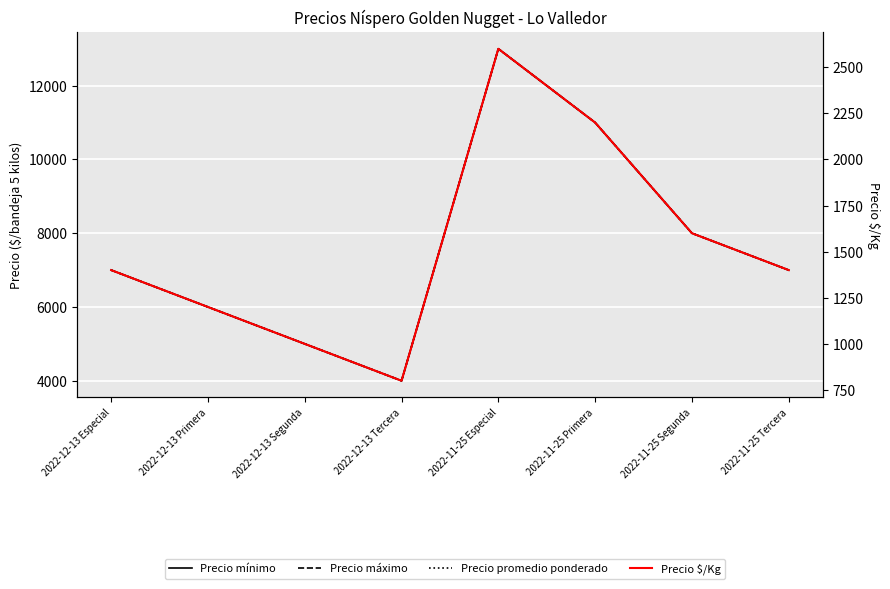

At which category does Precio máximo reach its first local valley?

2022-12-13 Tercera